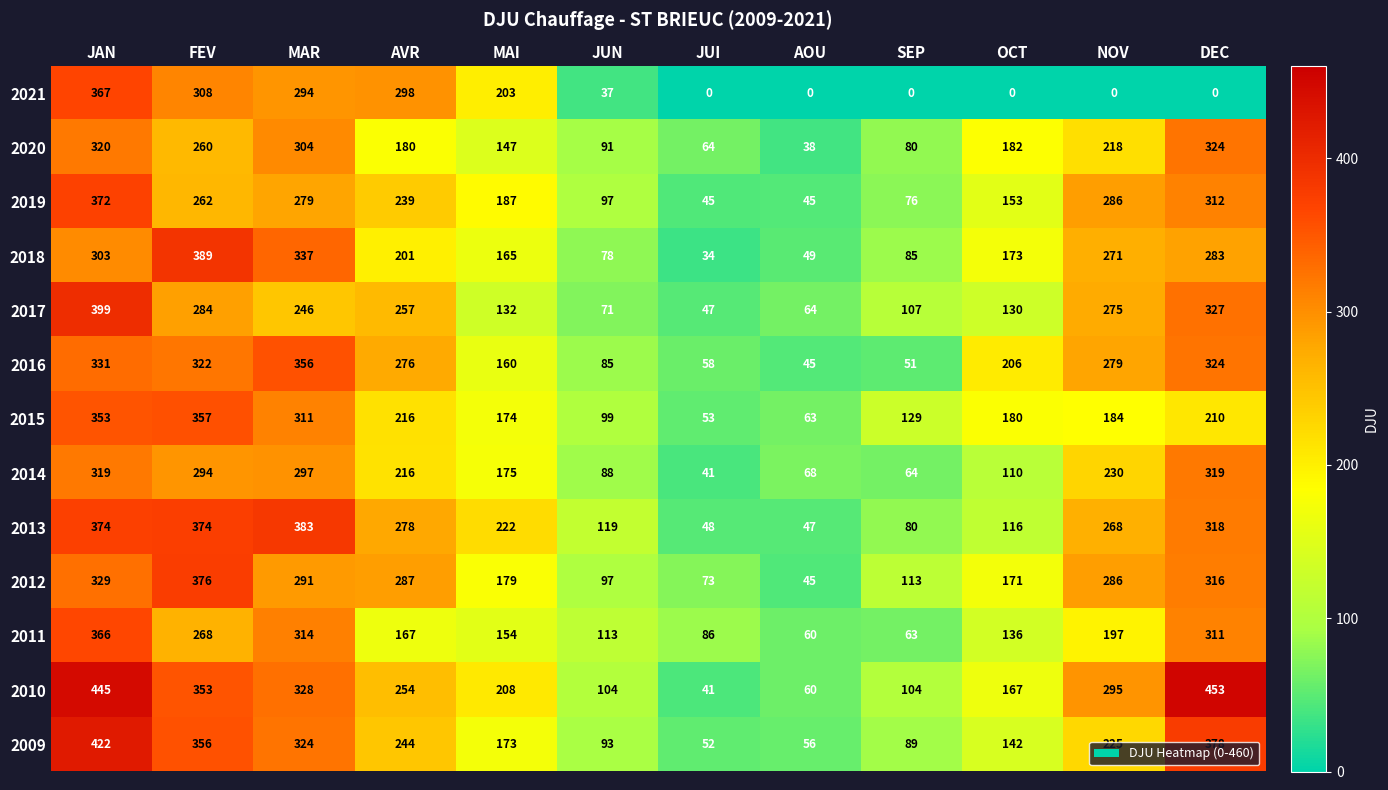

List the series in order of their peak value, lowest first.

2014, 2020, 2016, 2015, 2011, 2021, 2019, 2012, 2013, 2018, 2017, 2009, 2010